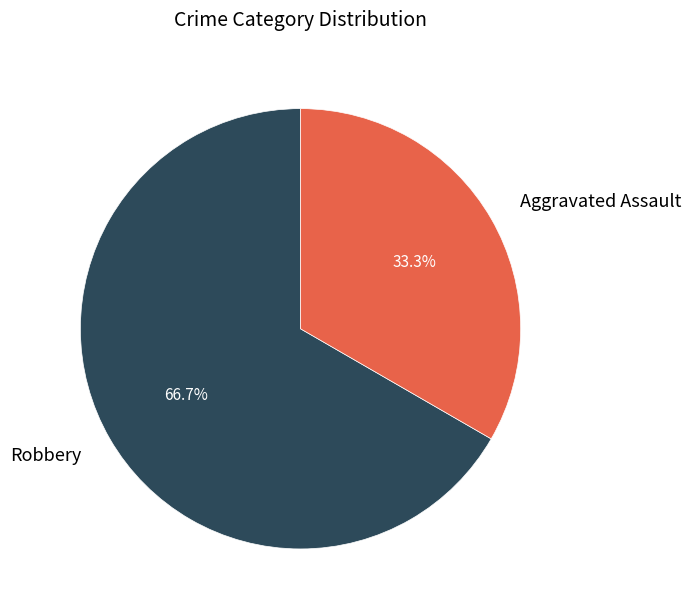

Does Robbery account for over 50% of the chart?

Yes